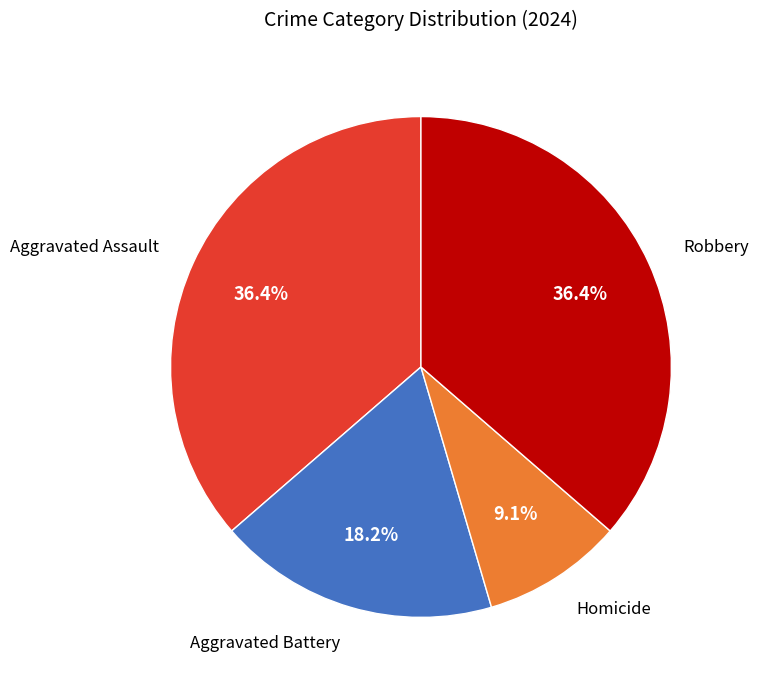

Which slice is the smallest?

Homicide